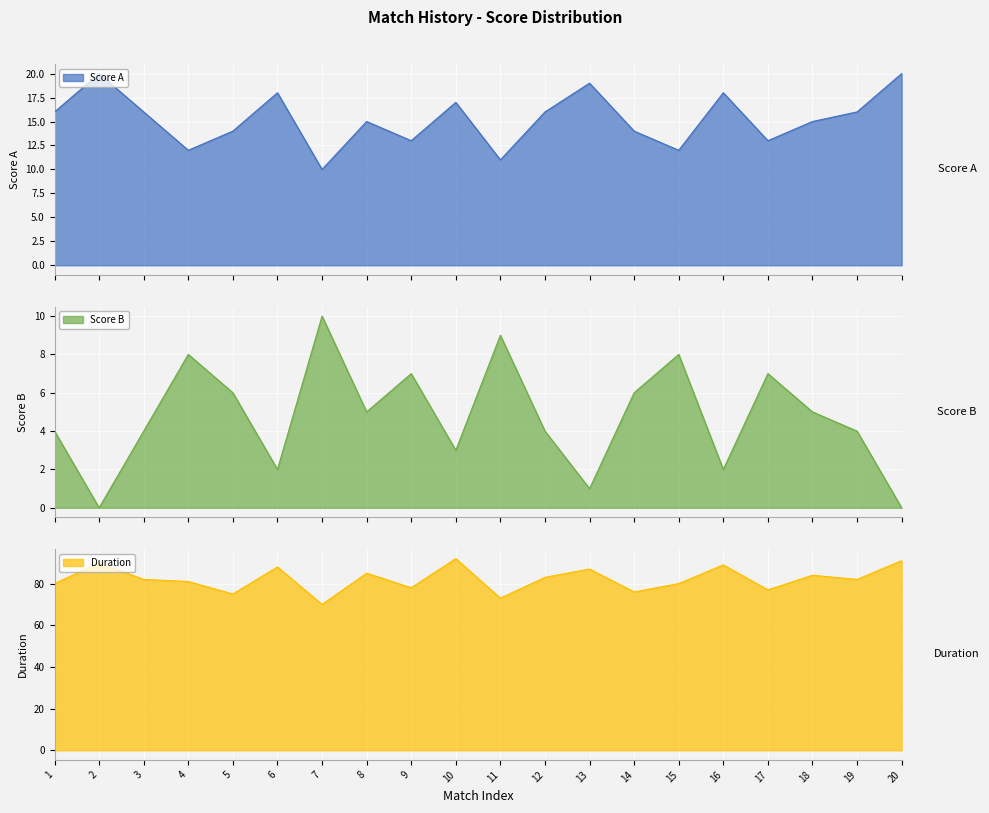

In Score A, how many points are higher than both neighbors (excluding endpoints)?

6